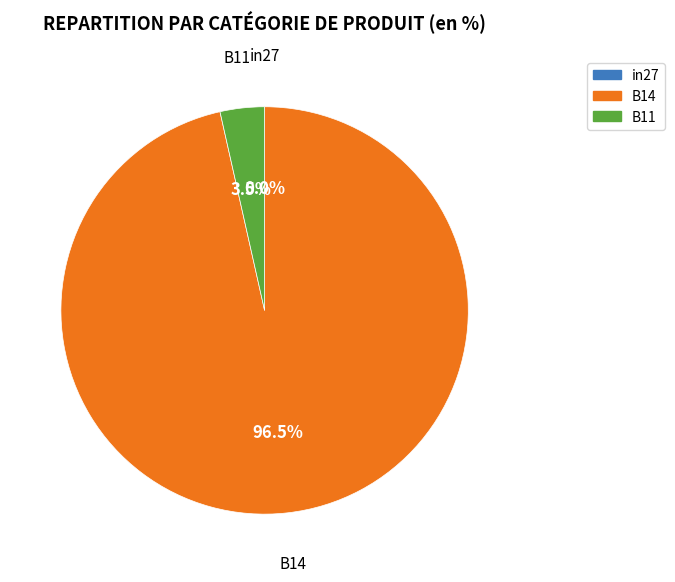

To the nearest percent, what is the difference between the largest and smallest slice percentages?

96%